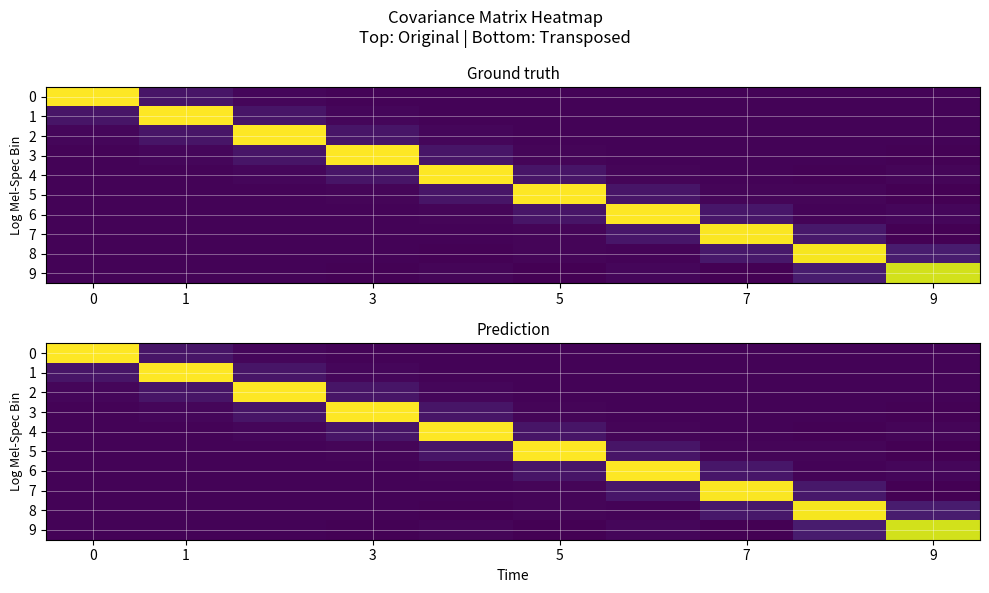

Is the value of 8 at 3 greater than the value of 7 at 3?

Yes